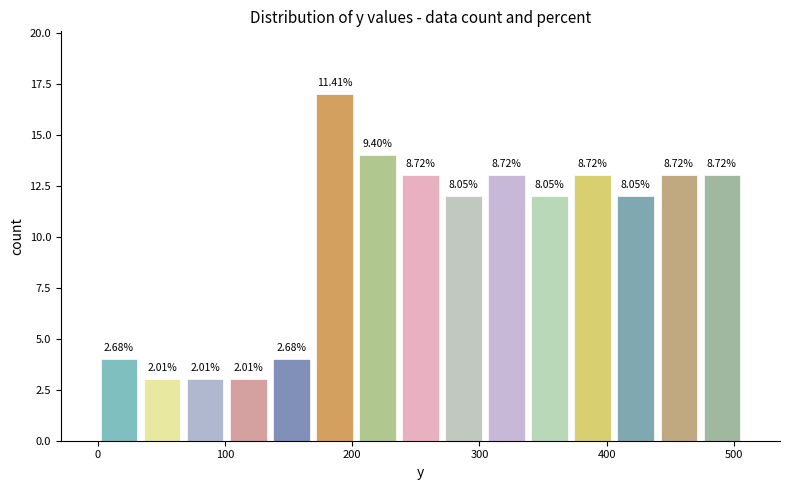

Around what value on the x-axis is the tallest bar? Give the approximate position of its centre, as read against the axis.

190